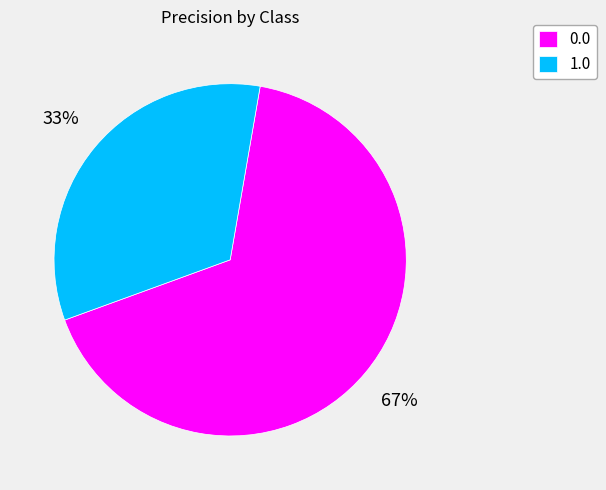

What percentage is the 0.0 slice, to the nearest percent?

67%